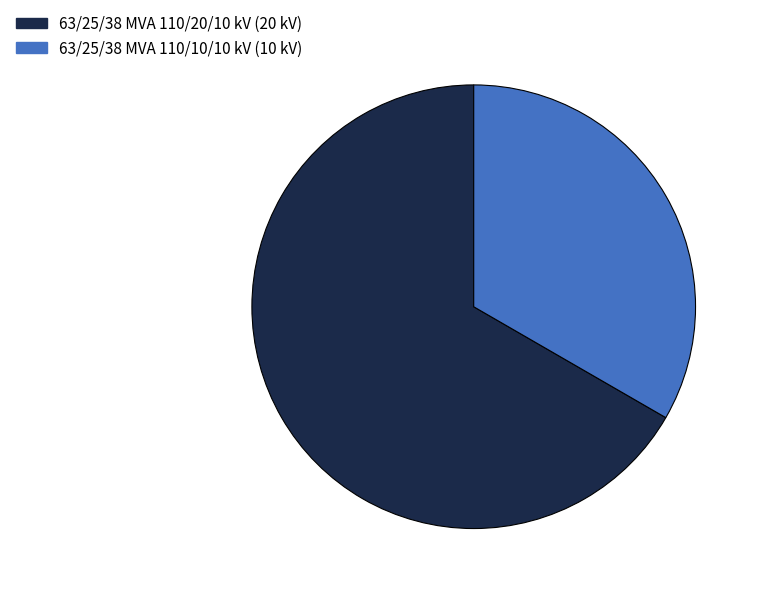

Is the sum of 63/25/38 MVA 110/10/10 kV and 63/25/38 MVA 110/20/10 kV greater than half?

Yes